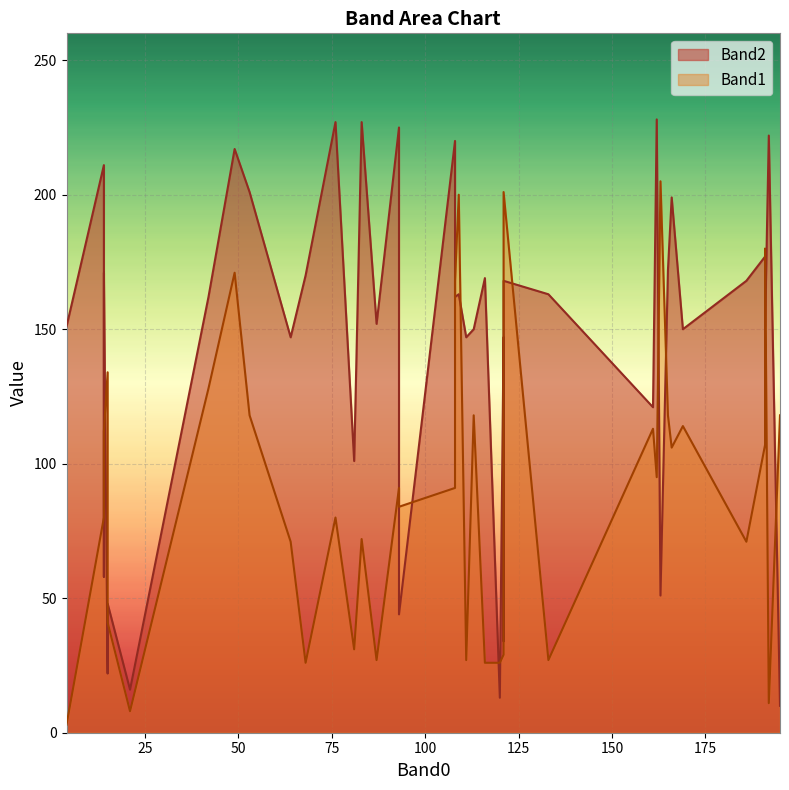

How many interior local valleys does the Band1 series have?

12